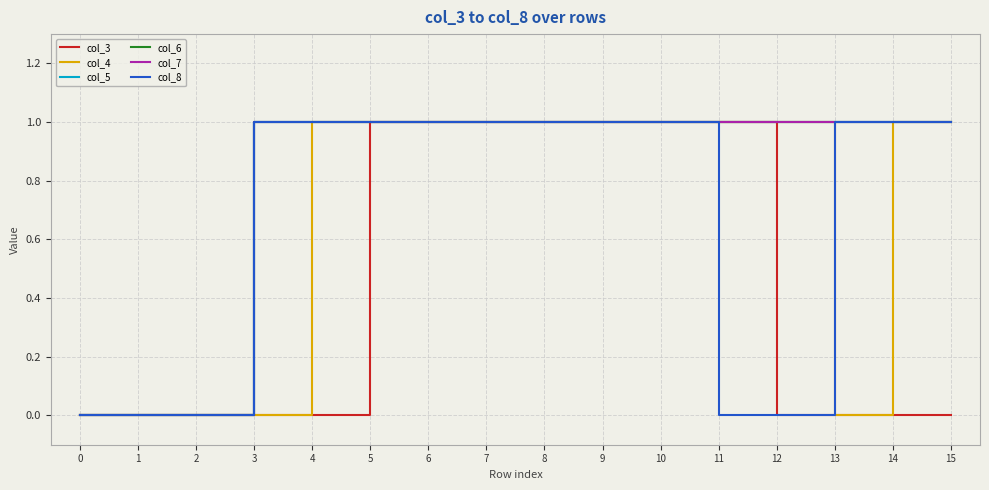

Does the chart have visible grid lines?

Yes